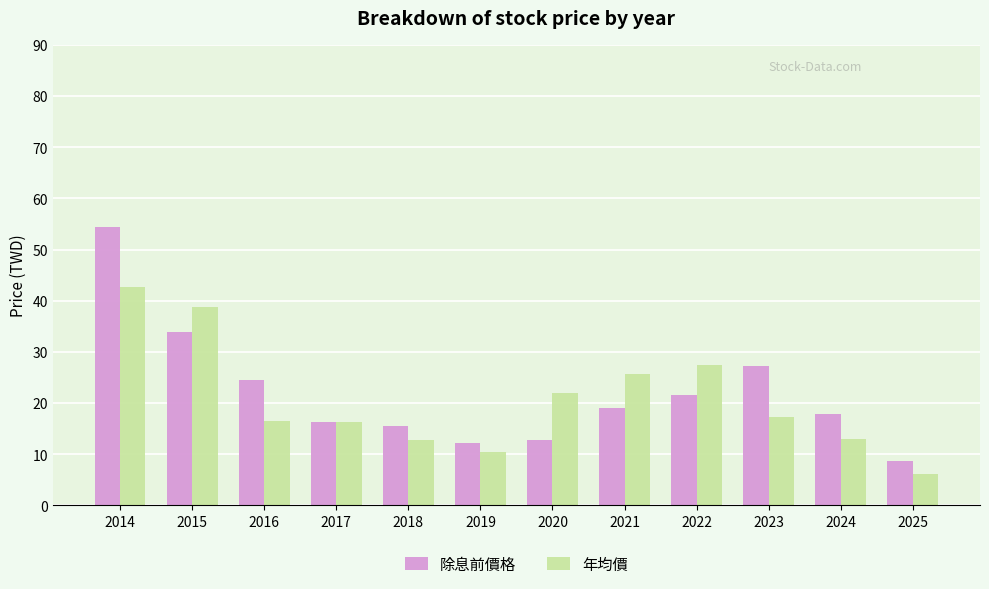

What are all the series names shown in the legend?

除息前價格, 年均價